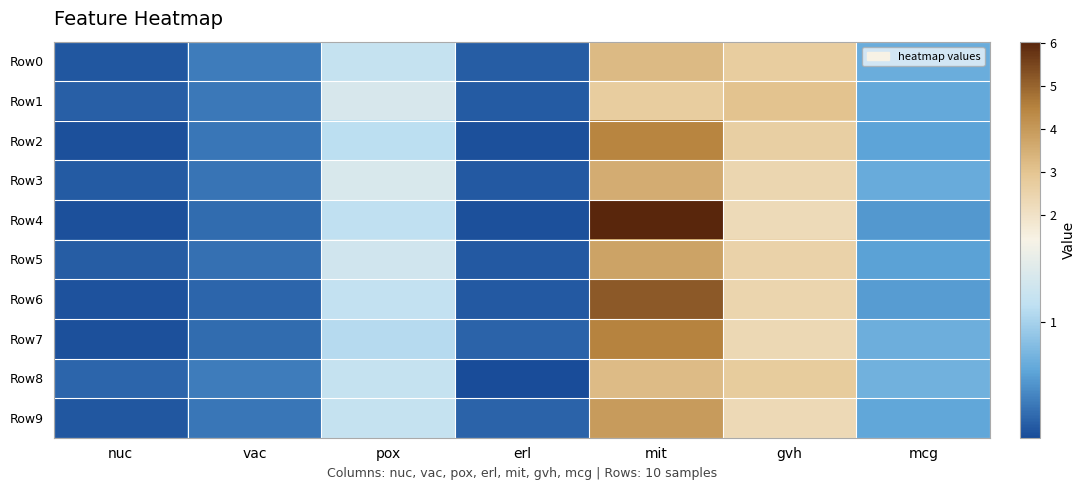

List the series in order of their peak value, highest first.

Row4, Row6, Row7, Row2, Row9, Row5, Row3, Row0, Row8, Row1